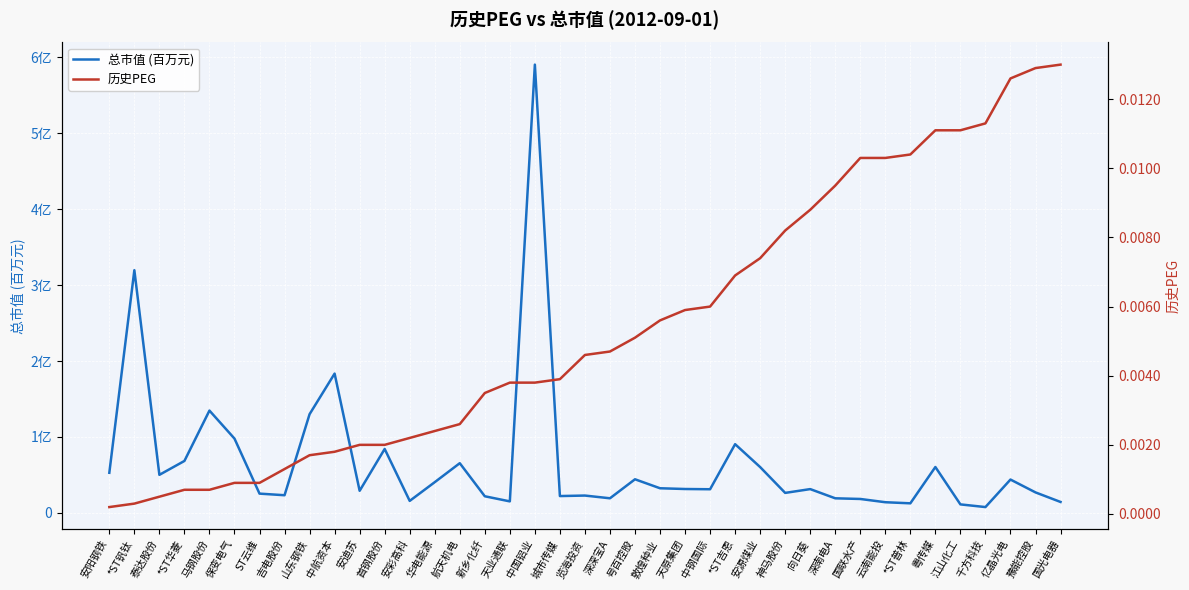

Does the chart display data point markers on the line(s)?

No